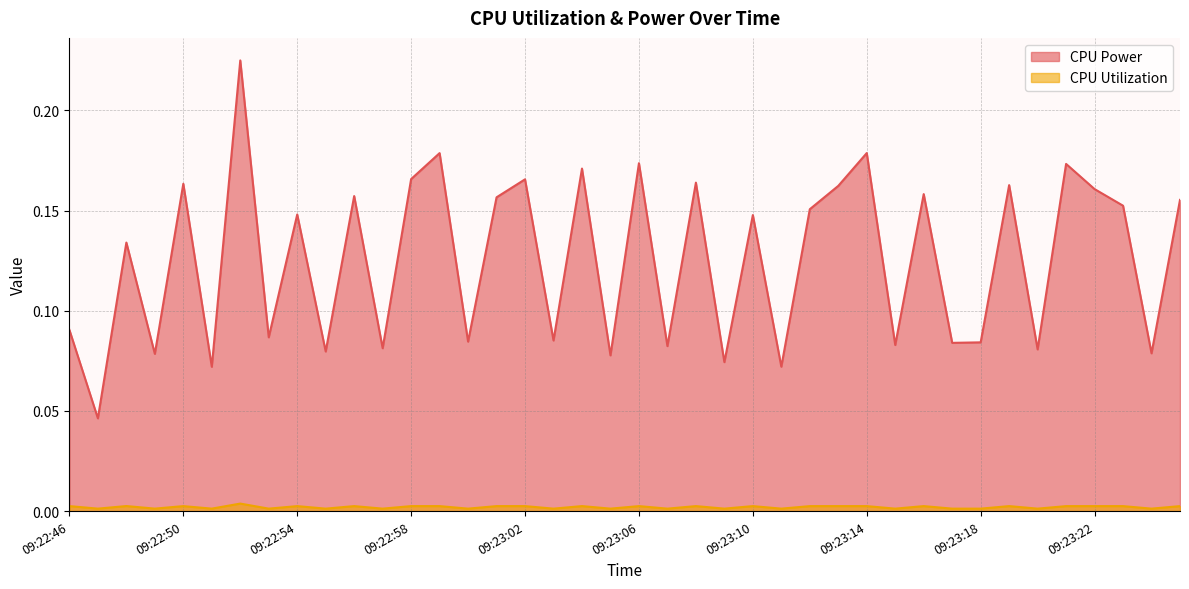

At which category does CPU Utilization reach its first local valley?

09:22:47